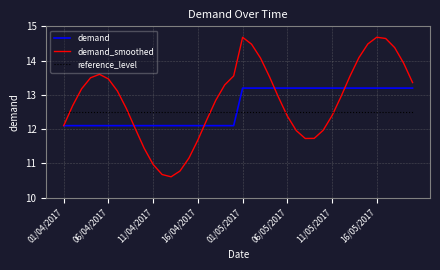

How many intersections are there between reference_level and demand_smoothed?

5